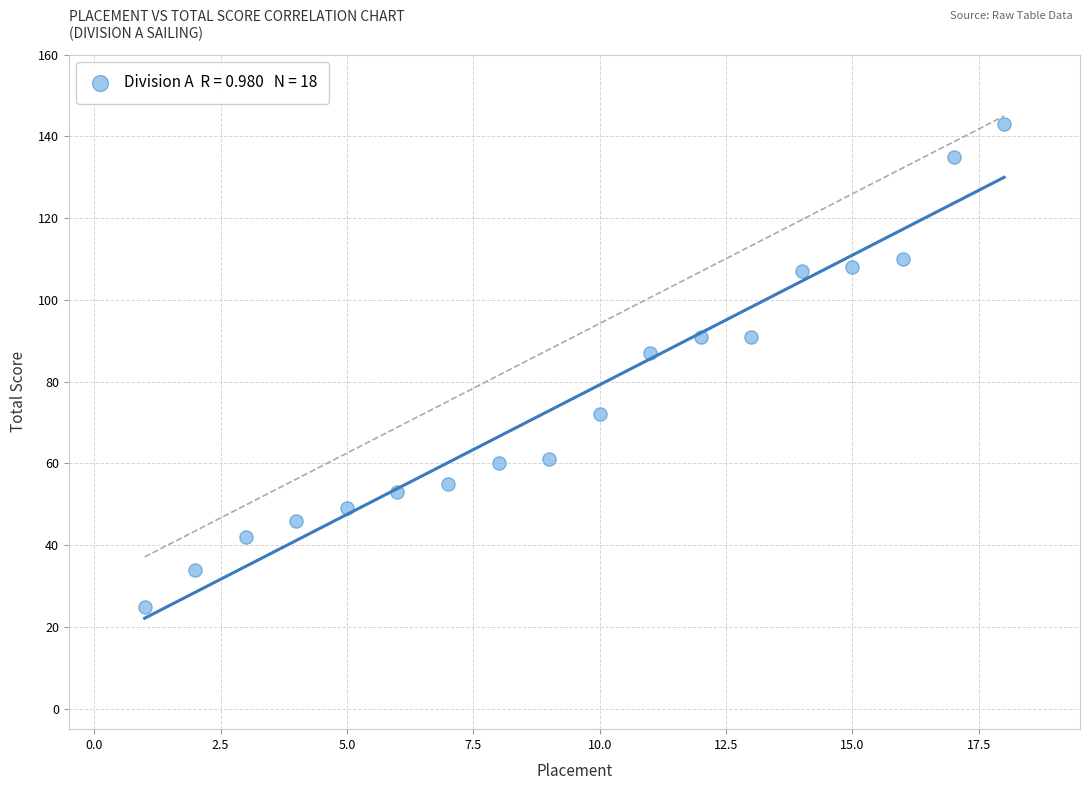

What is the range of X values (max minus min)?

17